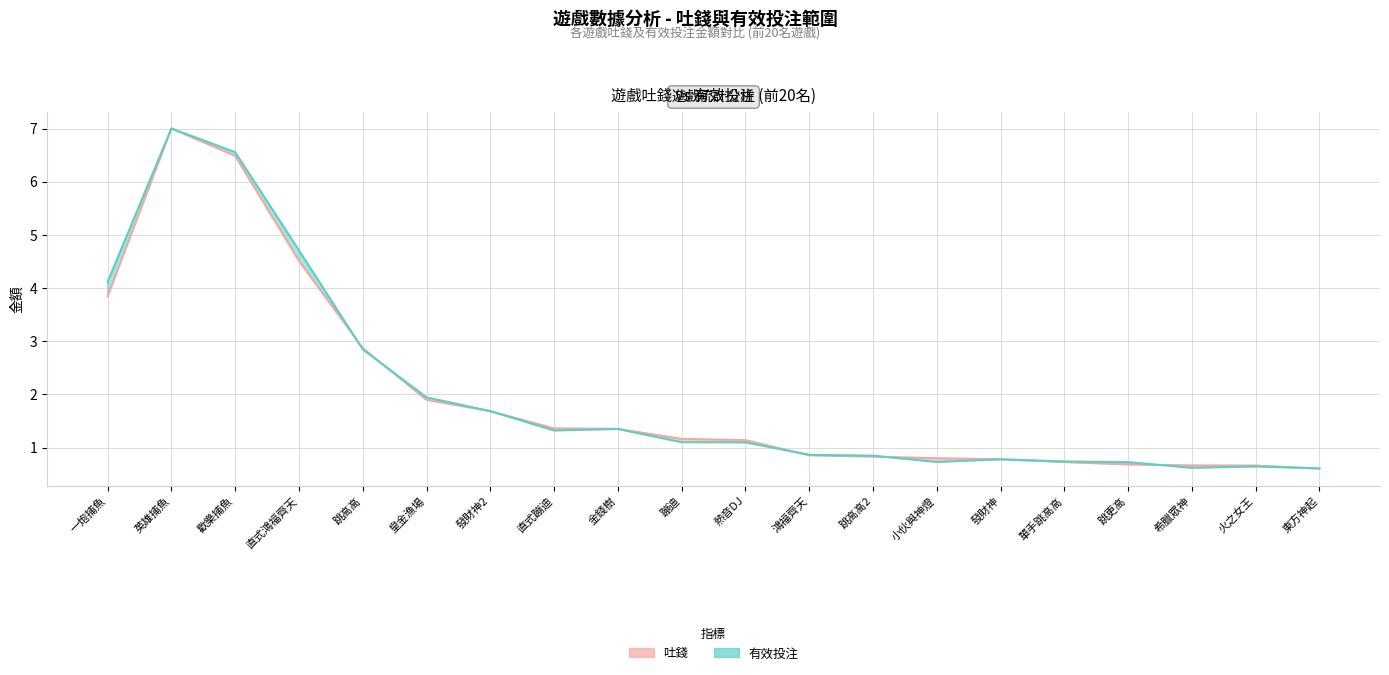

At how many categories does at least one series exceed 5?

2